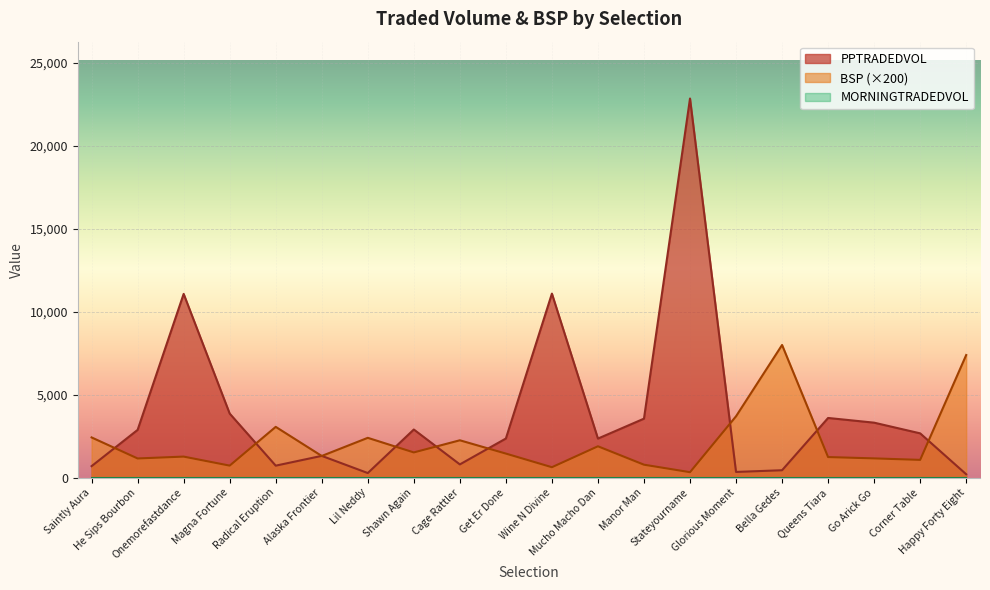

The value of PPTRADEDVOL at Saintly Aura is 1139.9. True or false?

False